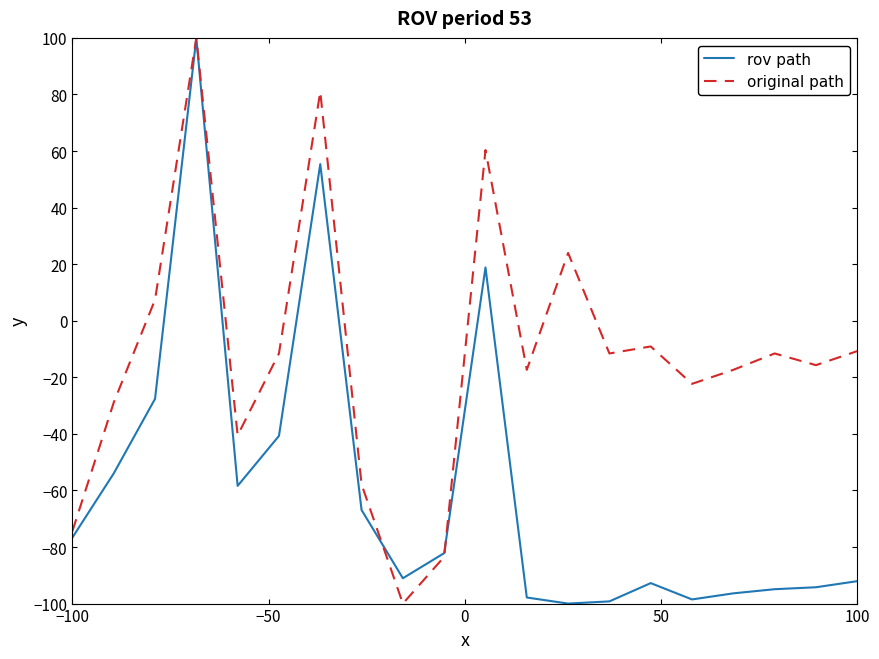

Which series has the largest total across all categories?

original path